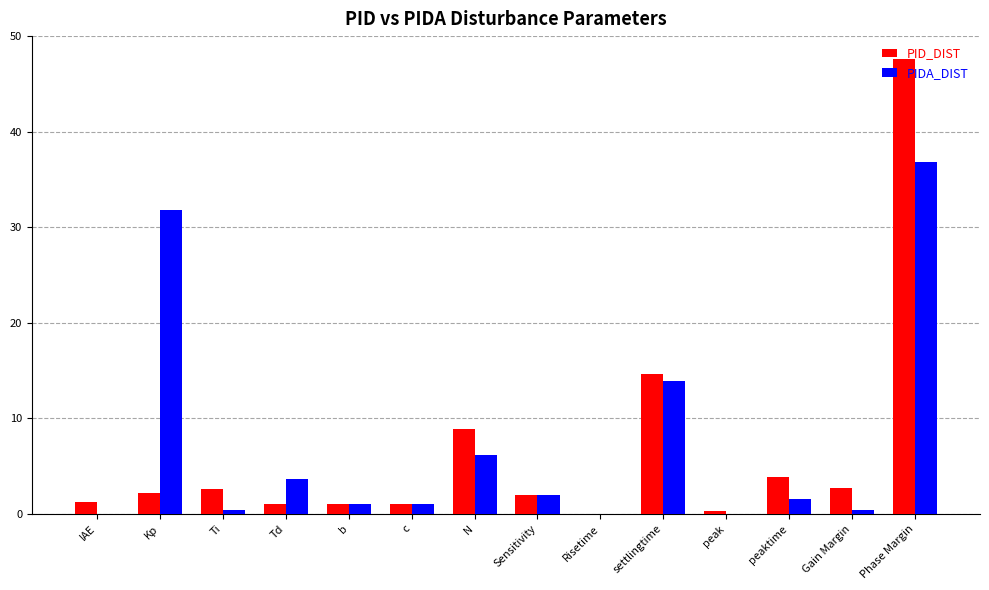

What is the sum of the PIDA_DIST values at Risetime and Sensitivity?

2.0